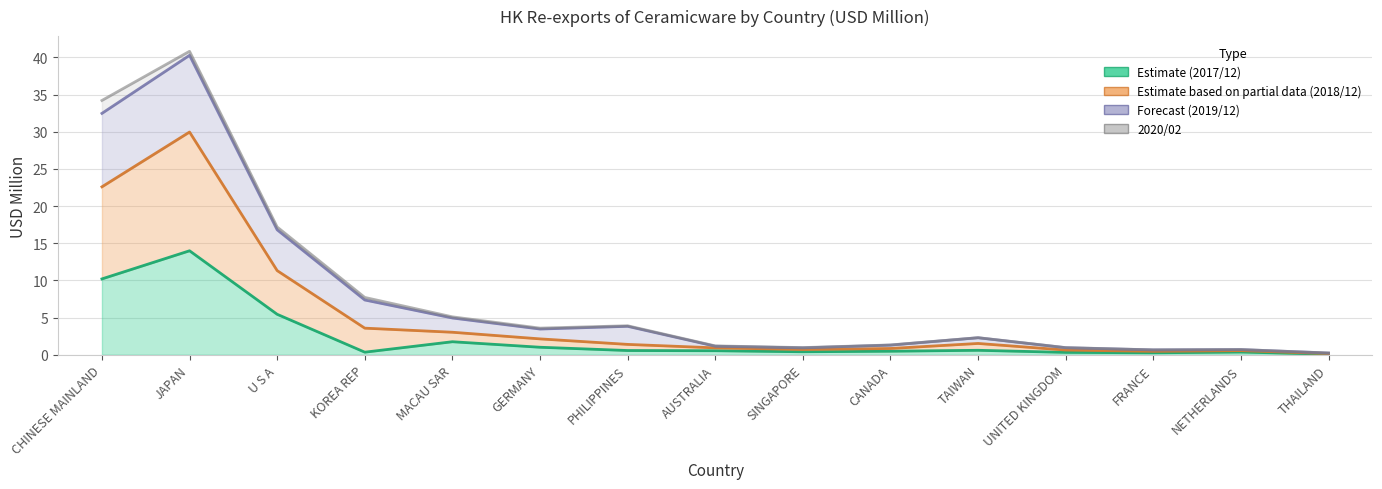

The 201812 series shows 1.0 at UNITED KINGDOM. True or false?

True